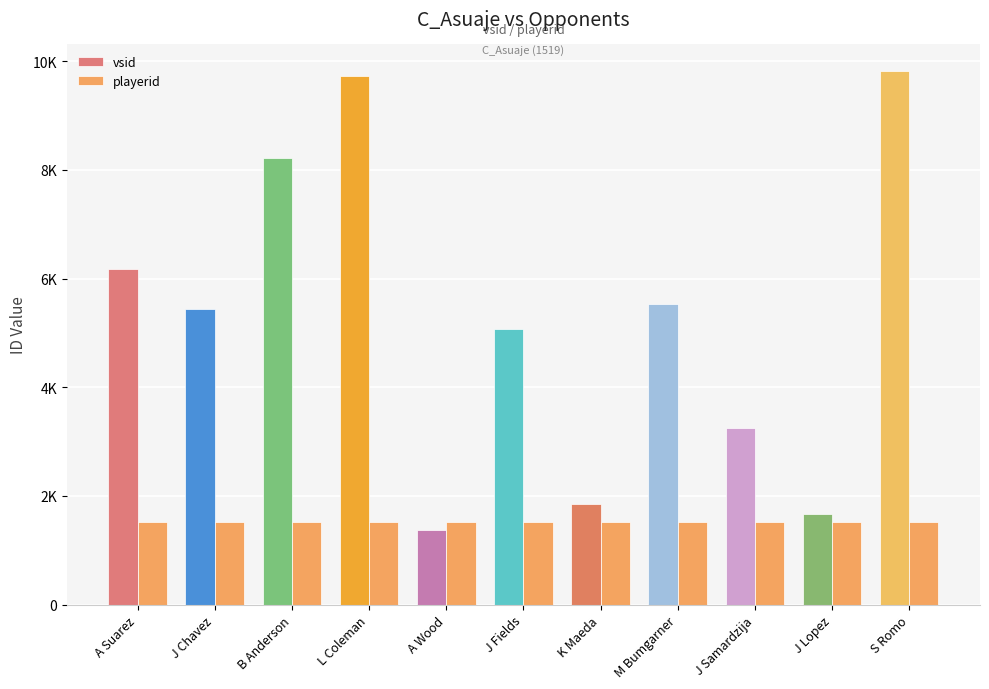

The playerid series shows 1519 at S Romo. True or false?

True